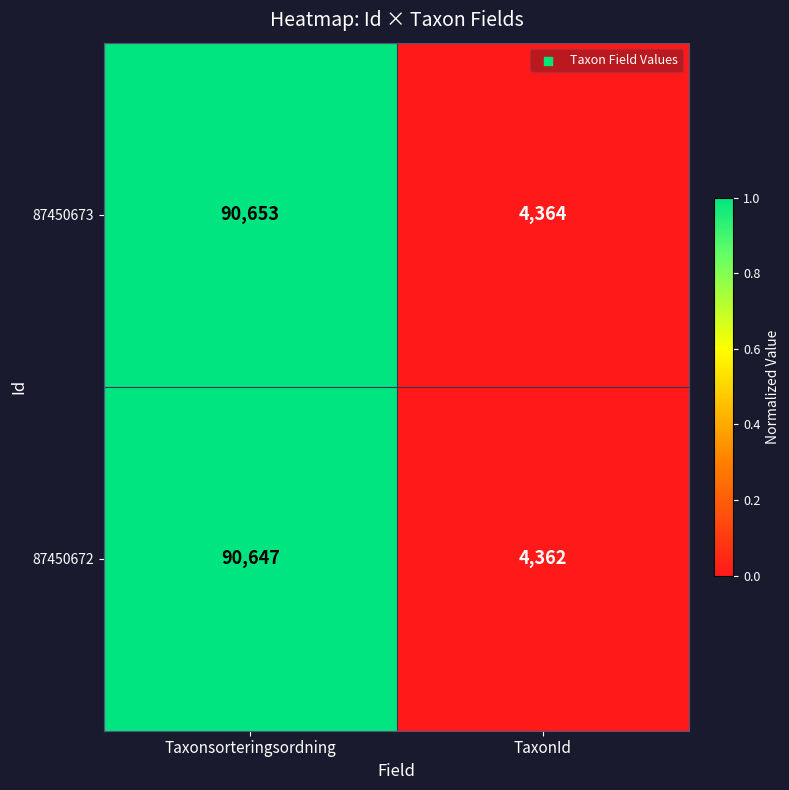

Rank the series at Taxonsorteringsordning from lowest to highest value.

87450672, 87450673